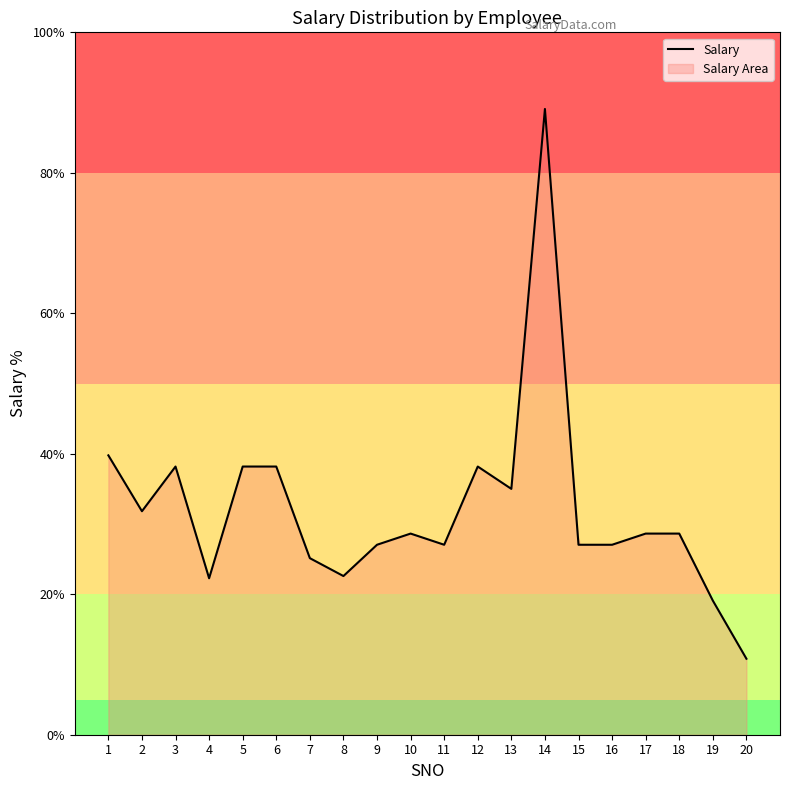

How many interior local valleys (lower than both neighbors) does the data have?

5